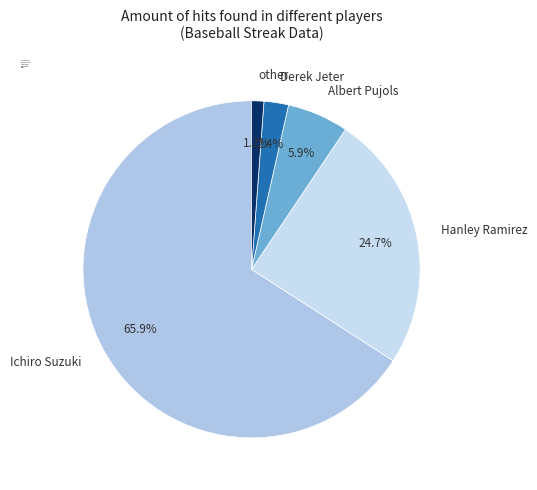

Rank the categories by value from highest to lowest.

Ichiro Suzuki, Hanley Ramirez, Albert Pujols, Derek Jeter, other